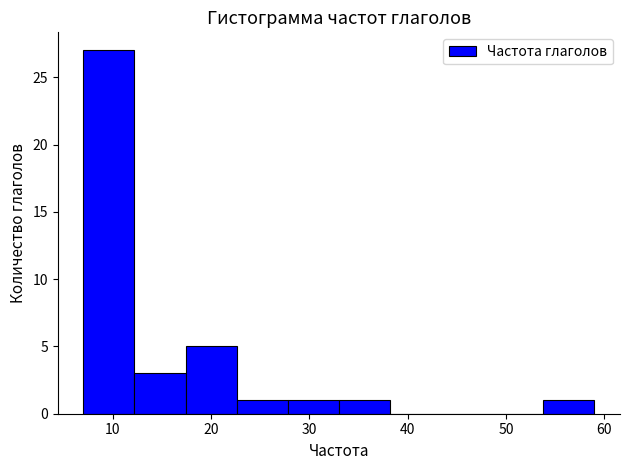

Which range on the x-axis has the tallest bar?

7.0 to 12.2